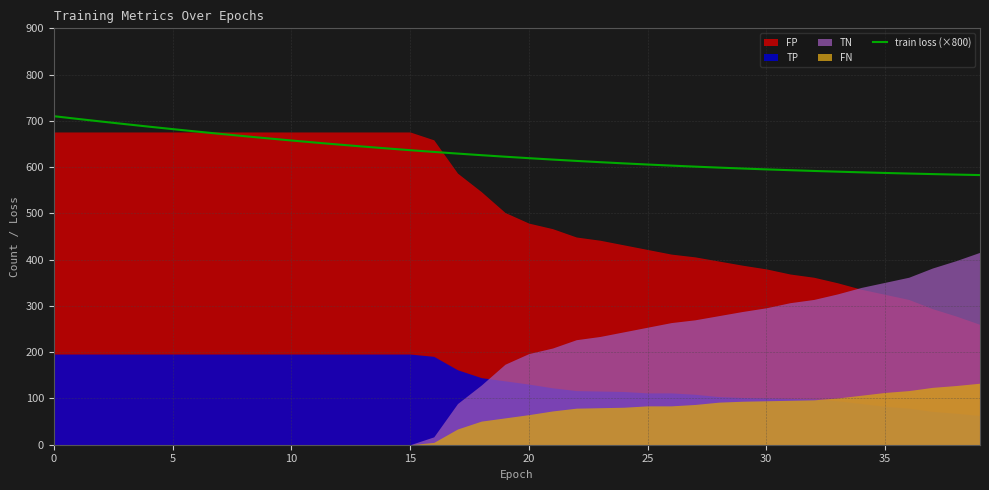

What is the maximum value for train loss (×800)?

710.1